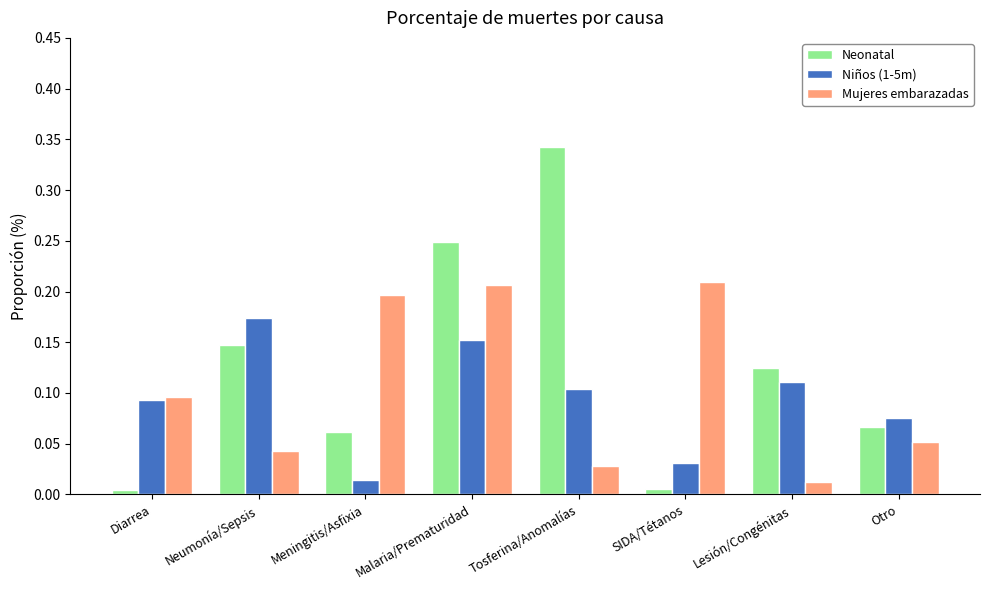

What is the sum of all Niños (1-5m) values?

0.8